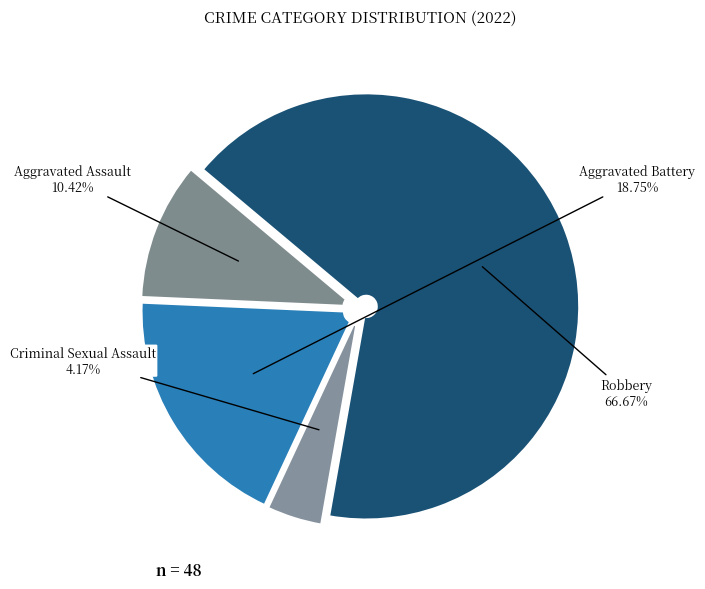

Is the sum of Robbery and Aggravated Assault greater than half?

Yes